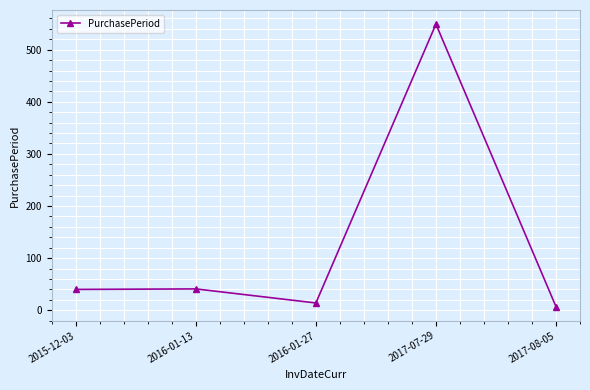

At which category does the data reach its first local valley?

2016-01-27